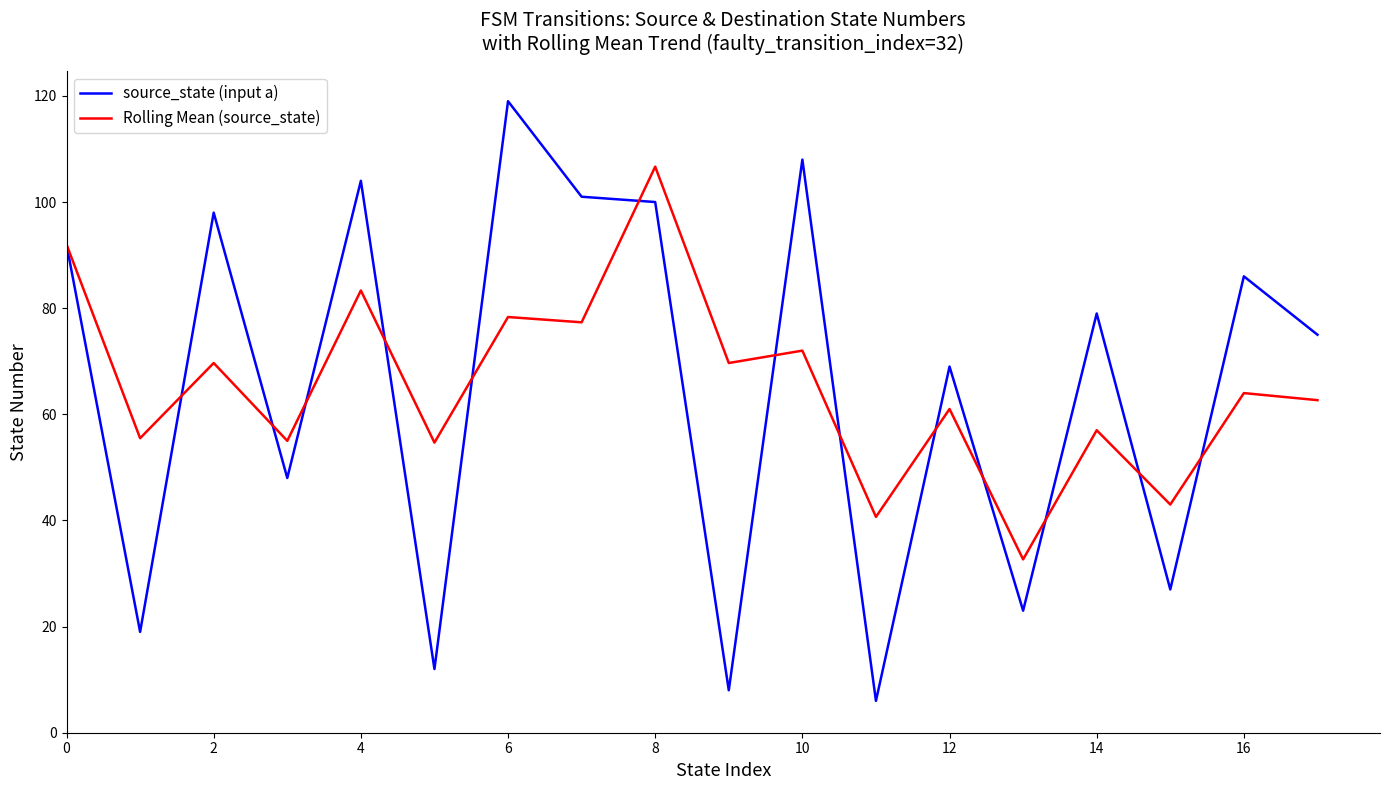

What is the minimum value shown in the chart?

6.0